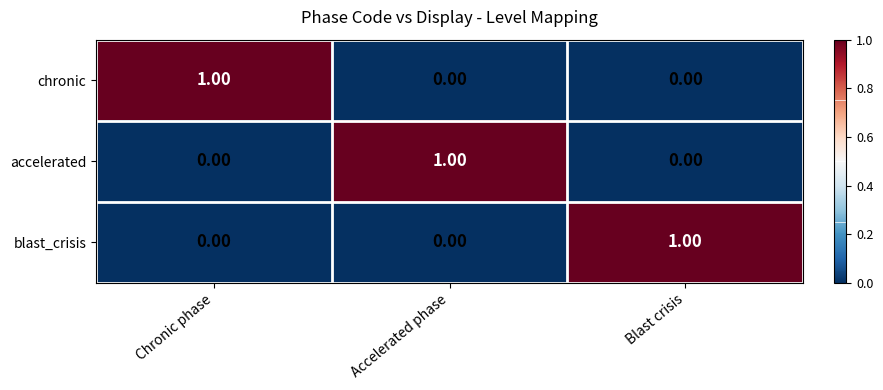

How many positive values does the chronic series have?

1